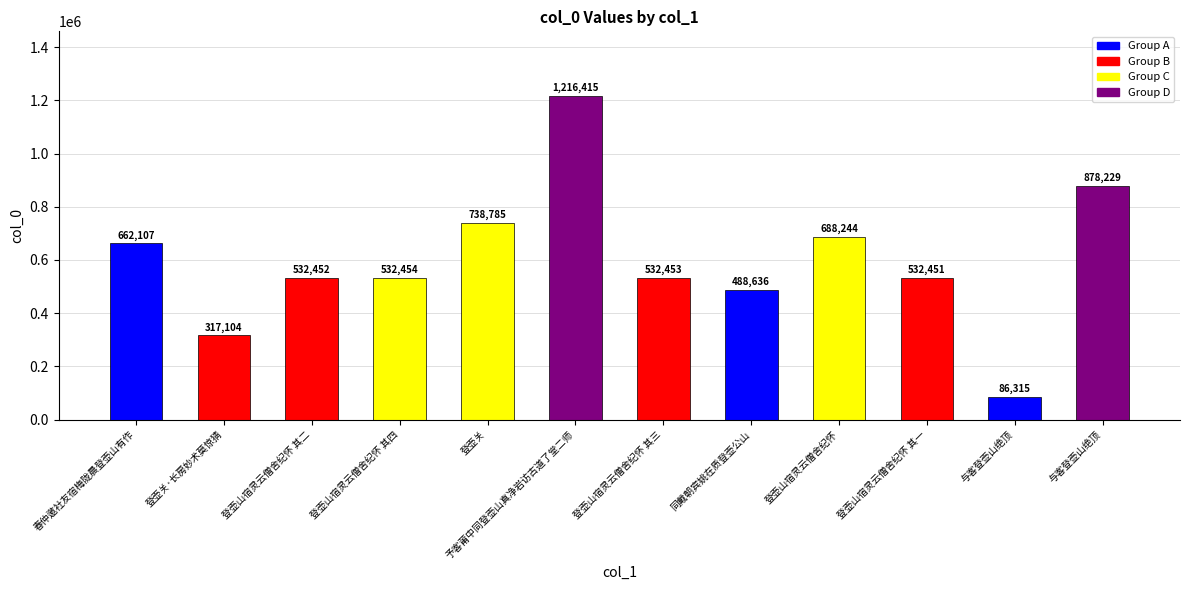

What is the value of the 1st bar from the left?

662107